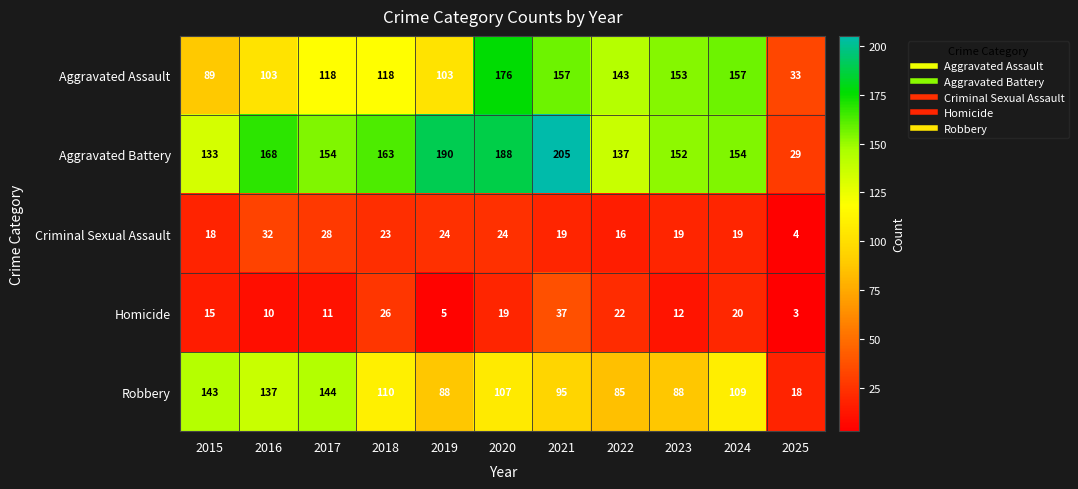

What is the total value across all series at 2024?

459